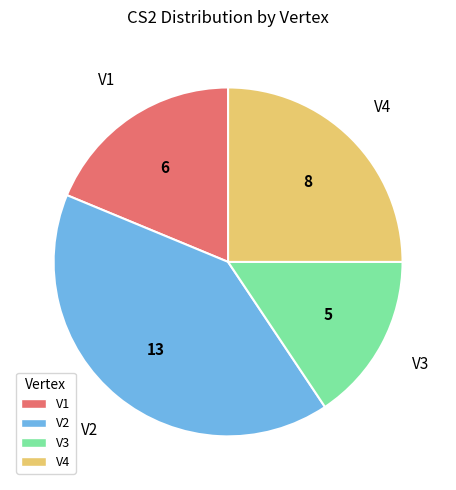

Is there a majority slice in this chart?

No